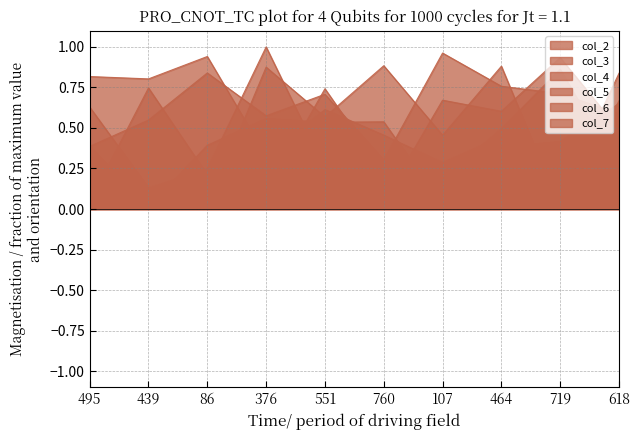

What is the label of the 3rd point from the right?

464